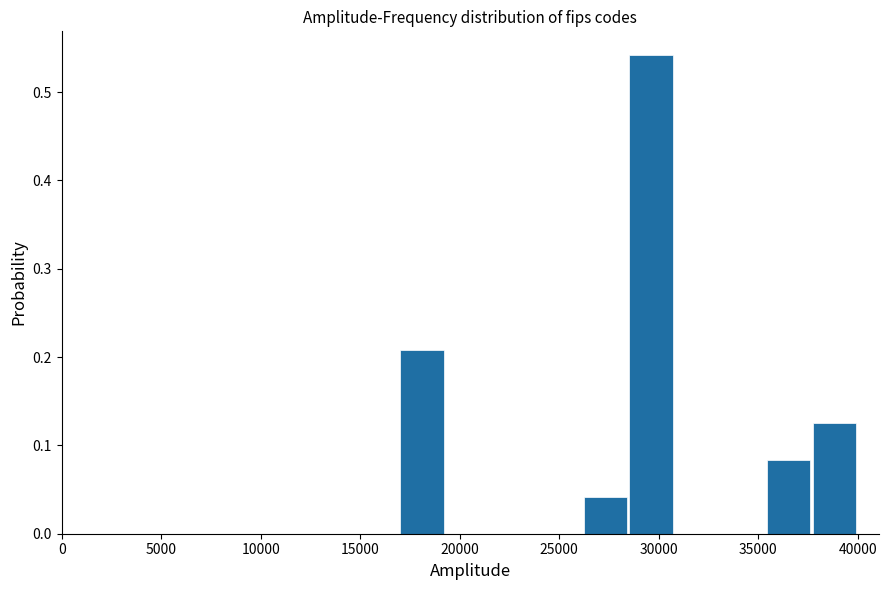

Reading left to right, list every bar in this chart as the range it spans on the x-axis followed by its height. Neither the bar edges nor the heights are printed on the chart, so give them approximately, as read against the axes.

17000 to 19500: 0.21
19500 to 21500: 0
21500 to 24000: 0
24000 to 26000: 0
26000 to 28500: 0.04
28500 to 31000: 0.54
31000 to 33000: 0
33000 to 35500: 0
35500 to 37500: 0.08
37500 to 40000: 0.13